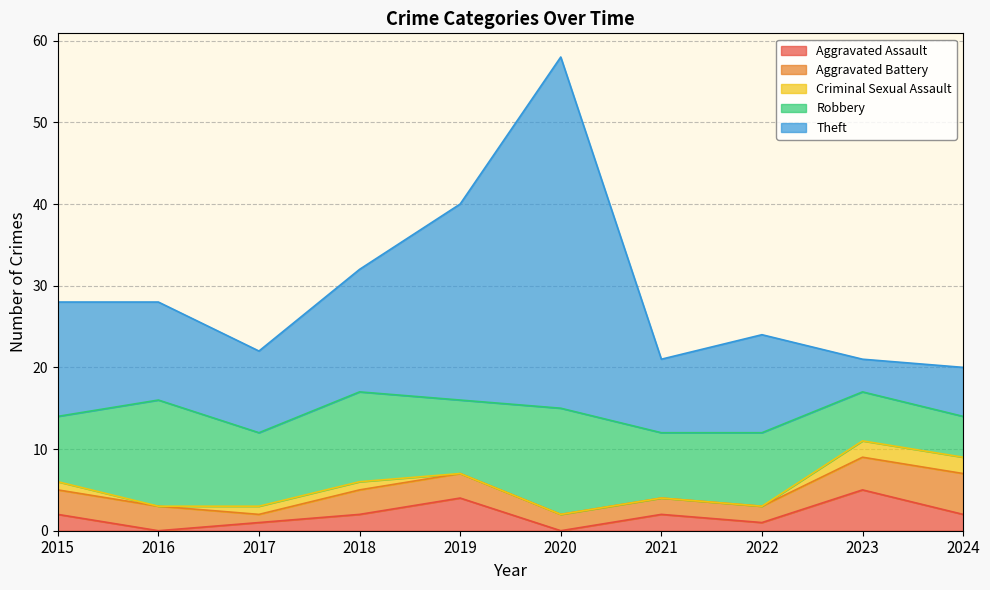

At which label does Aggravated Assault reach its minimum?

2016